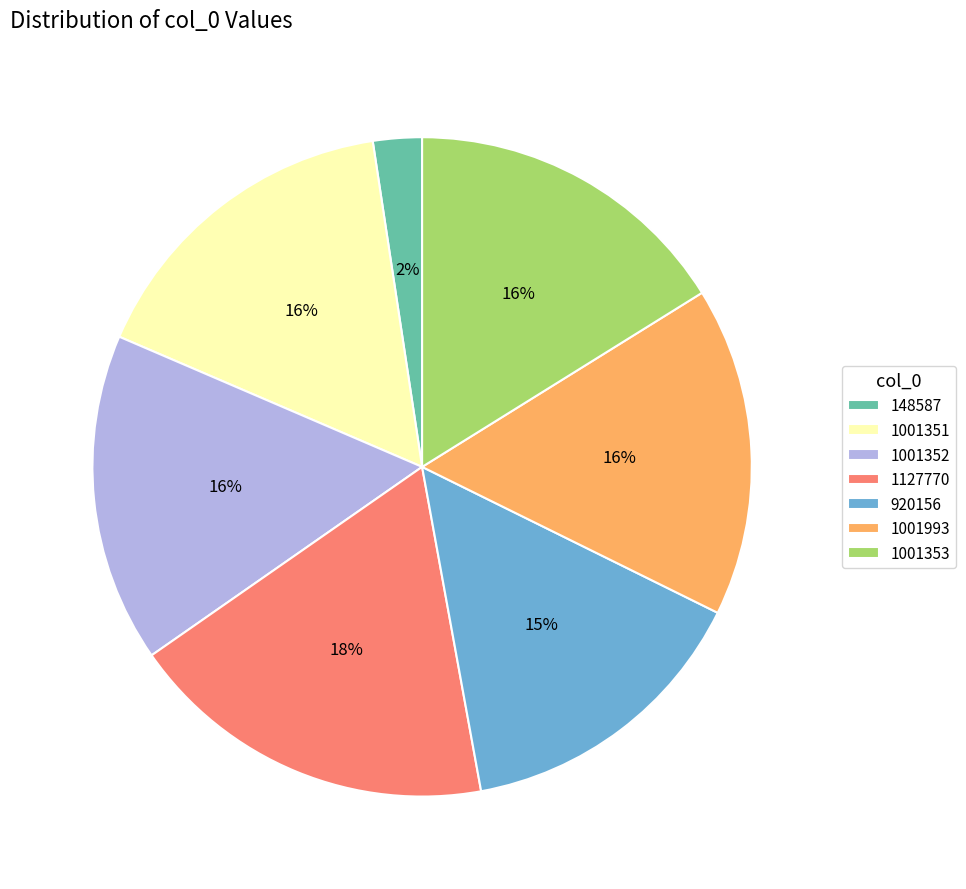

Do 1001352 and 1001993 together represent more than half of the pie?

No